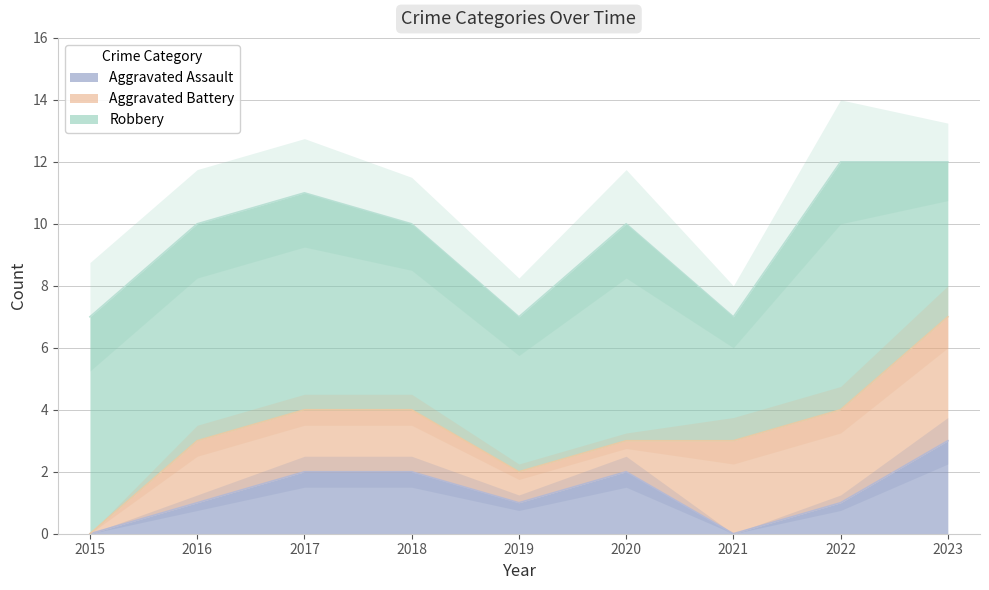

Which category has the lowest value across all series?

2015